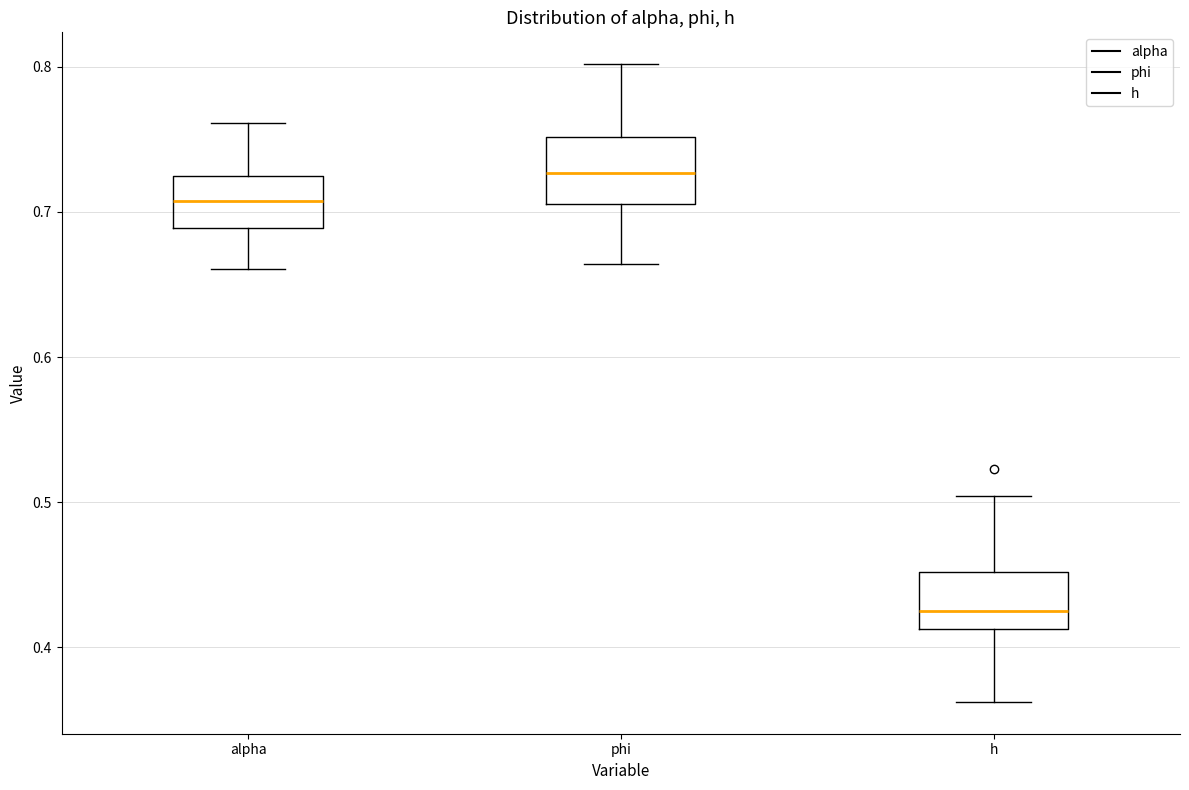

Where does the median line of the box for h sit on the y-axis? The values are not printed on the chart, so give them approximately, as read against the axis.

0.43